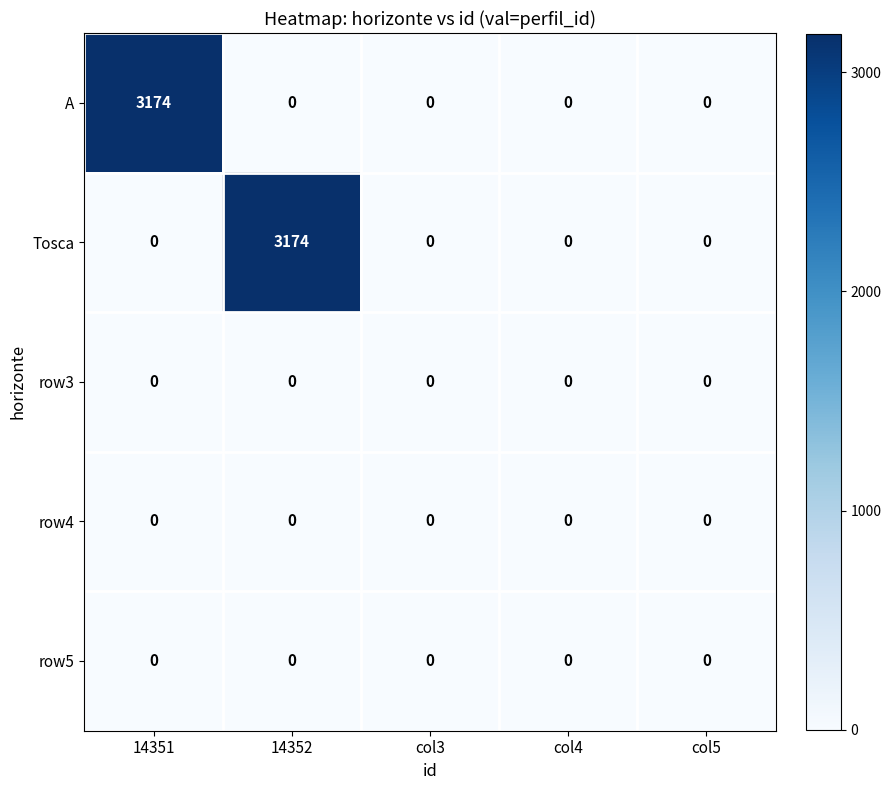

What is the difference between the highest and lowest values at 14352?

3174